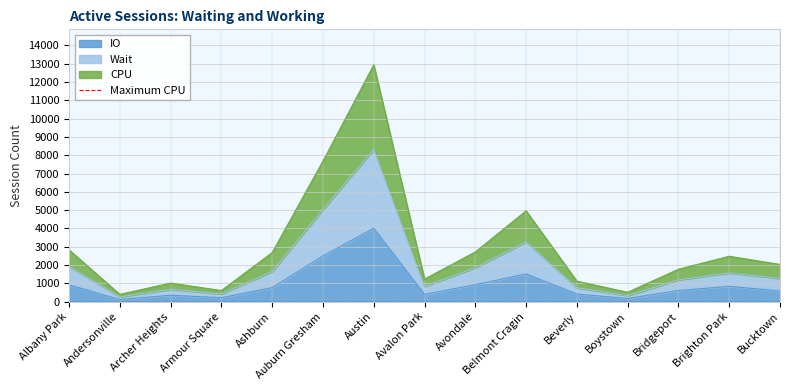

How many lines are shown in the chart?

3